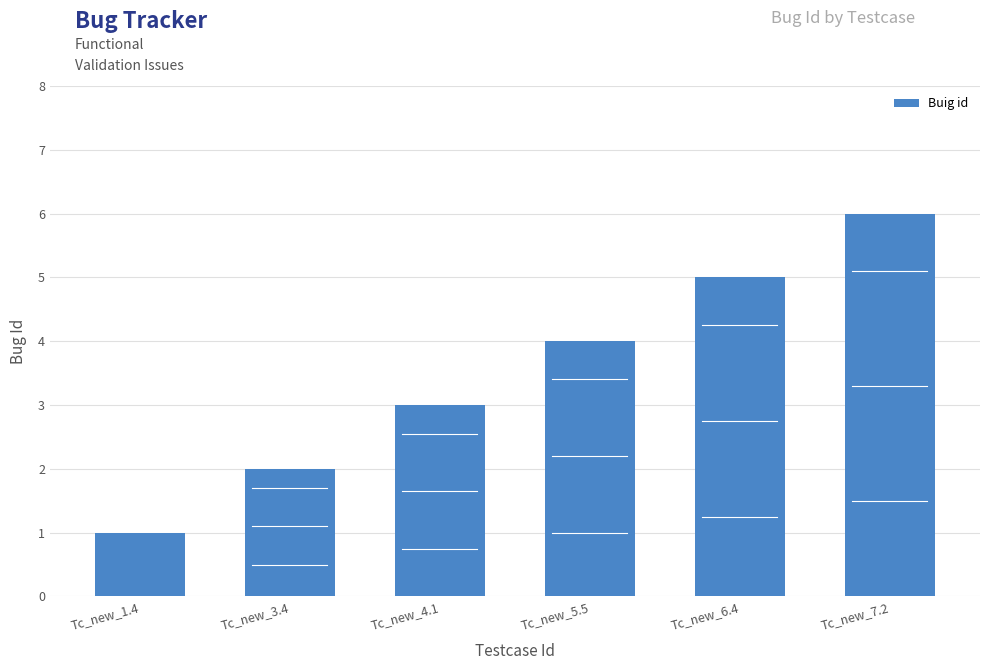

What is the difference between the maximum and minimum values?

5